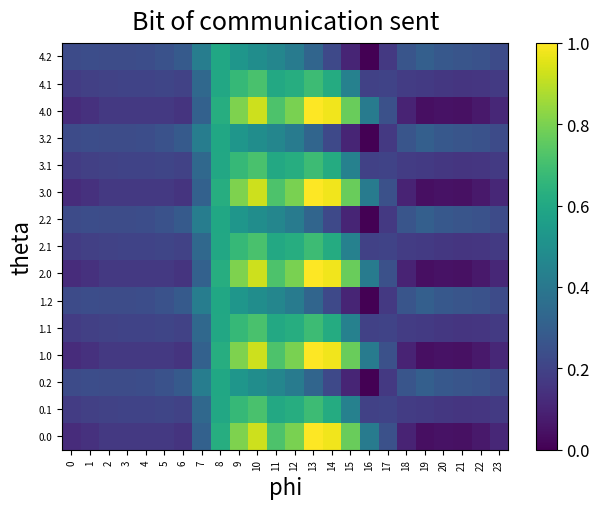

At which category is the sum across all series the highest?

10